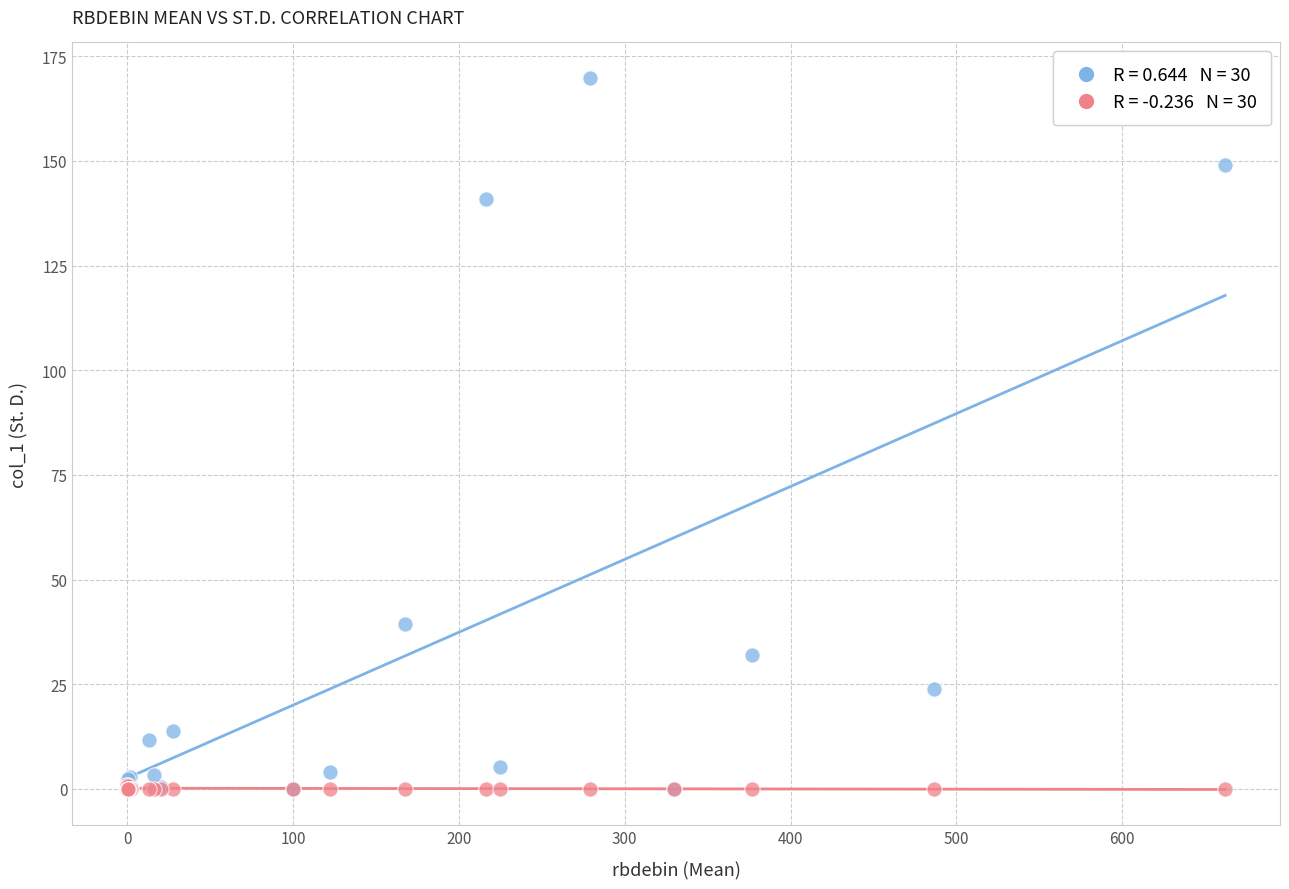

Across all series, what Y value is closest to 84?

39.4